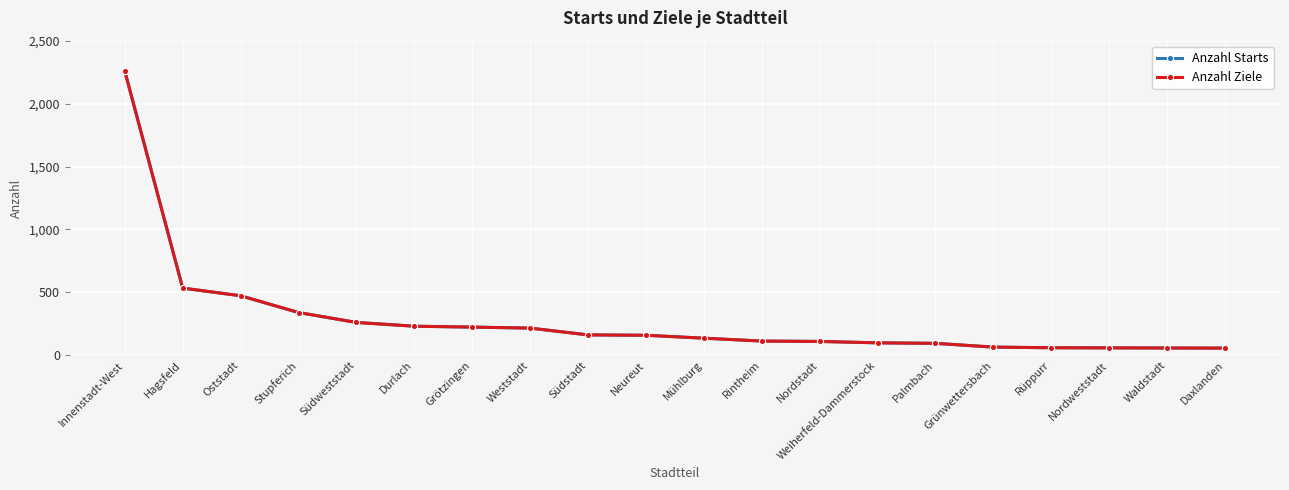

What is the difference between the Anzahl Ziele values at Oststadt and Palmbach?

378